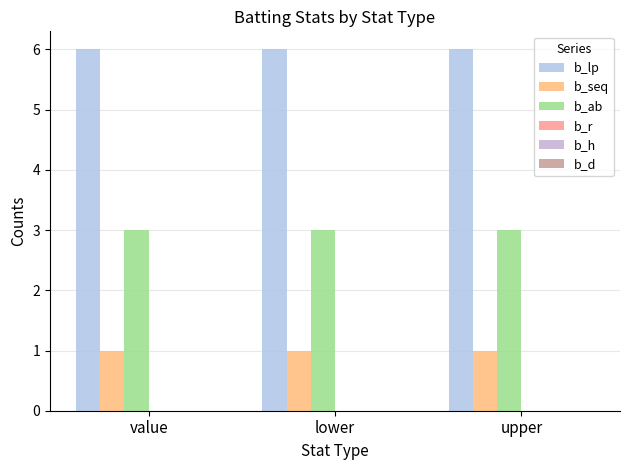

The value of b_ab at value is 3. True or false?

True